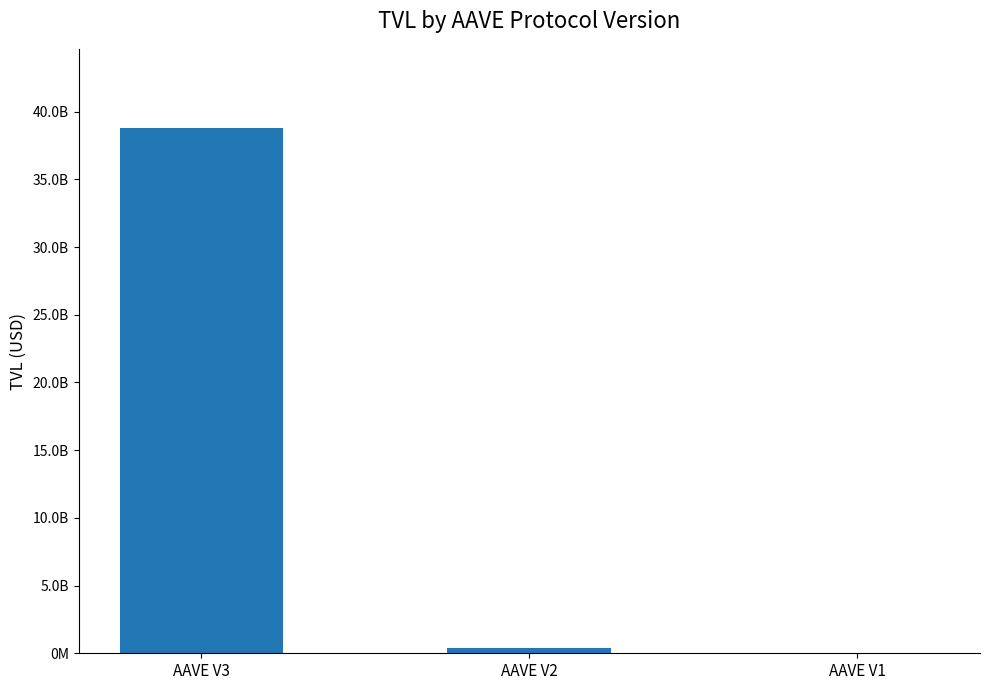

At which label is the value closest to 19418793339?

AAVE V2